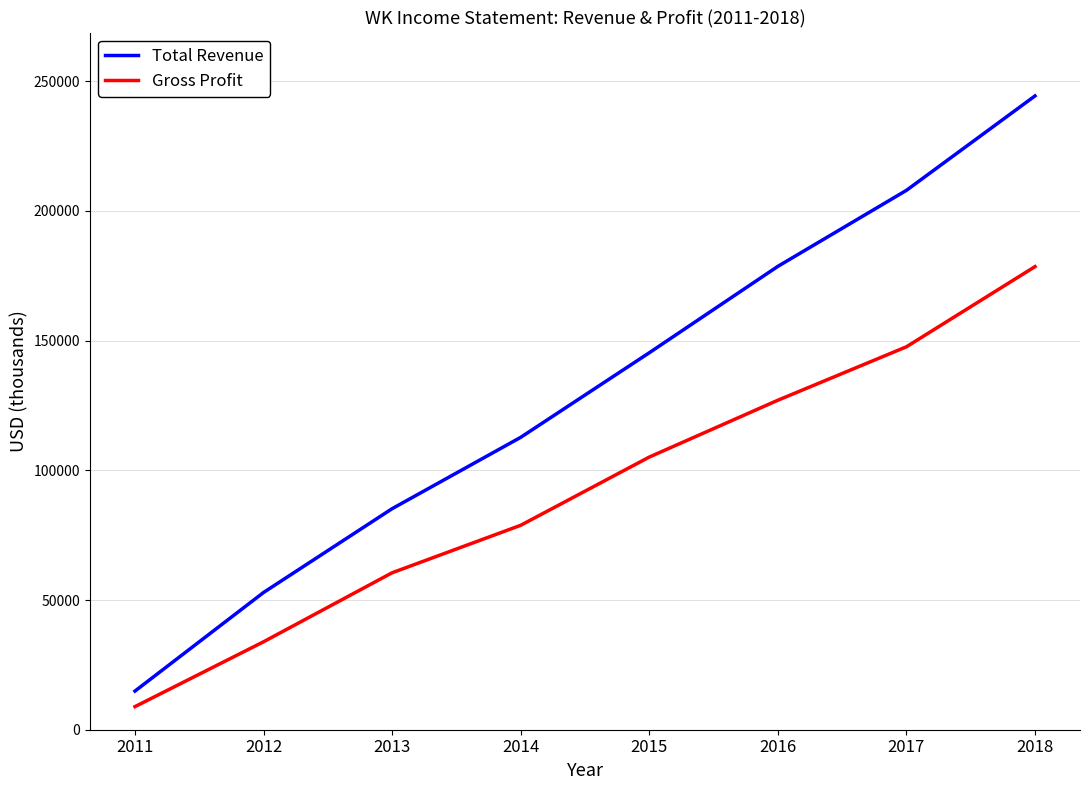

True or false: Gross Profit and Total Revenue intersect in this chart.

False